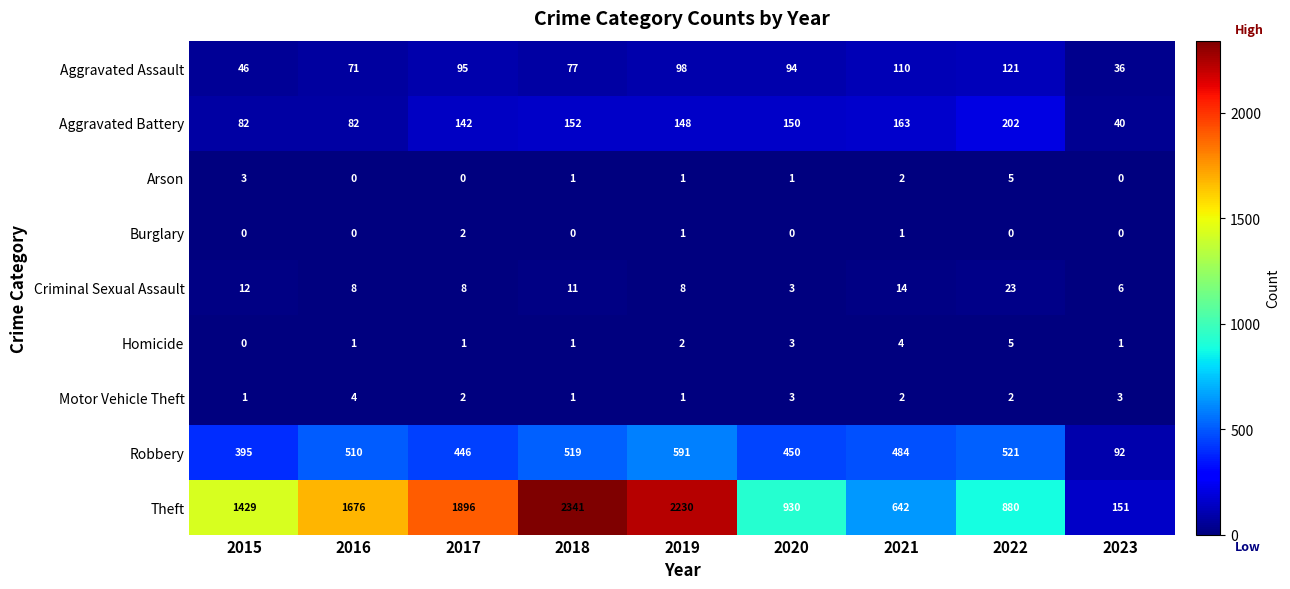

The Robbery series shows 338 at 2022. True or false?

False